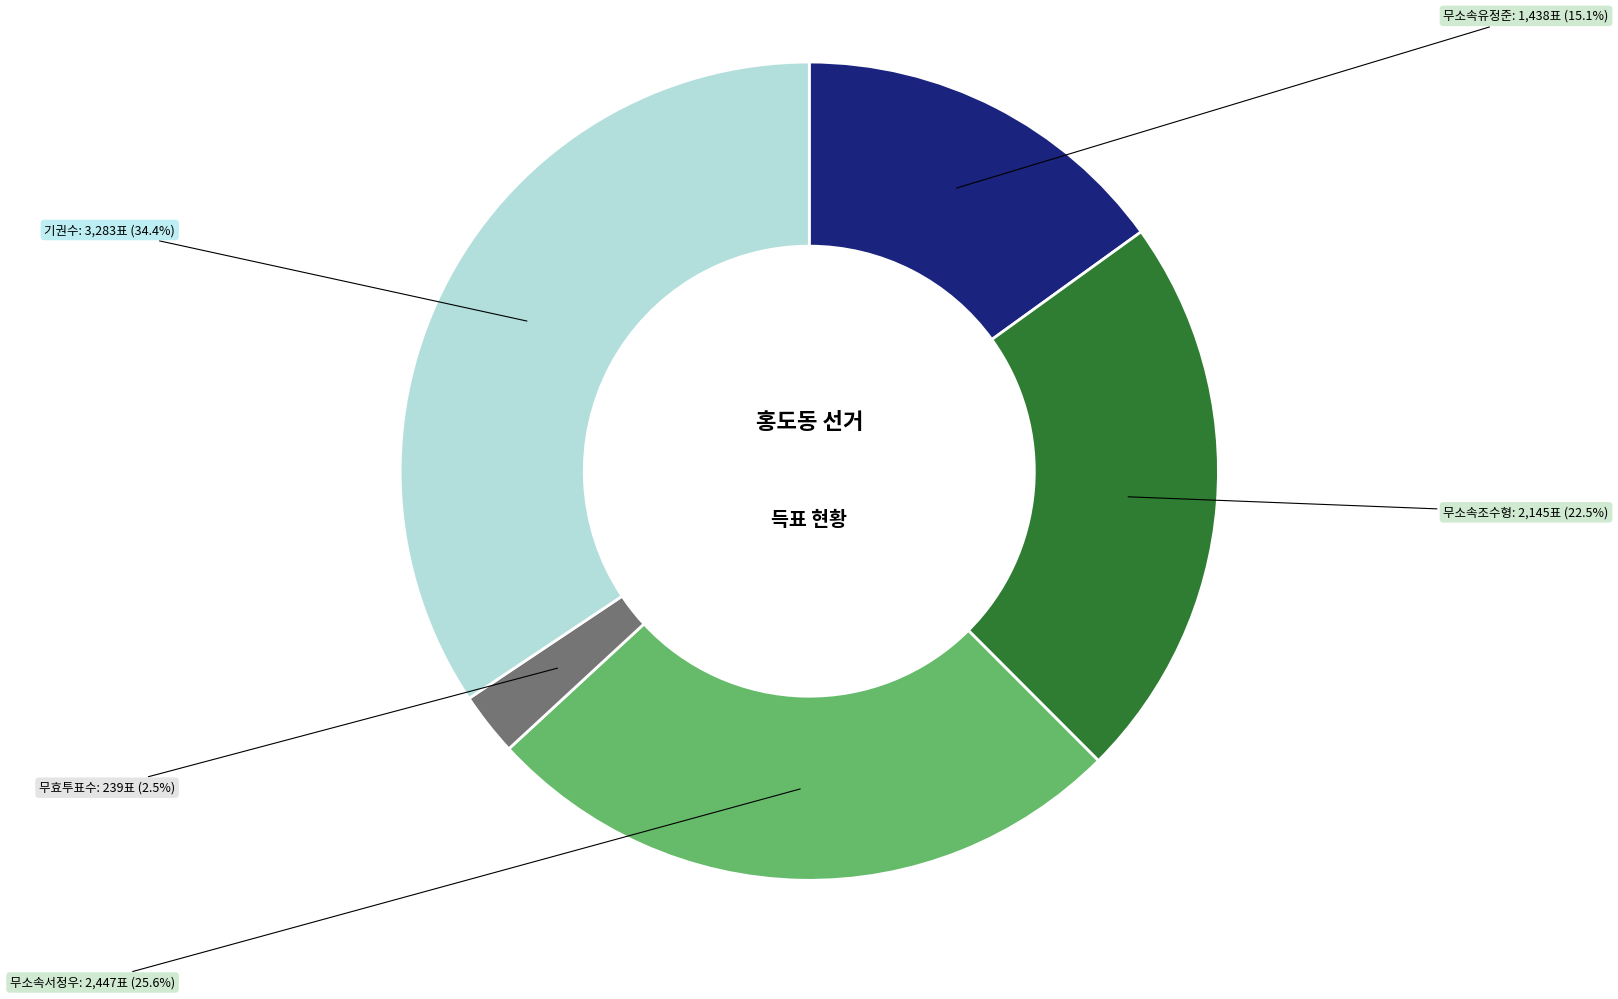

The 무소속조수형 slice represents 32% of the pie. True or false?

False